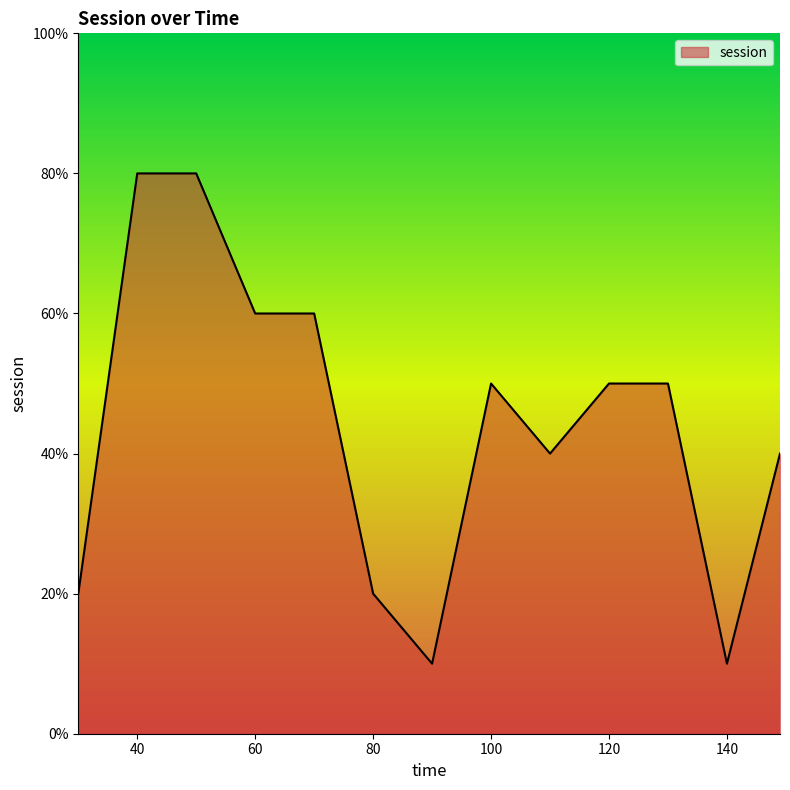

Does the chart have visible grid lines?

No